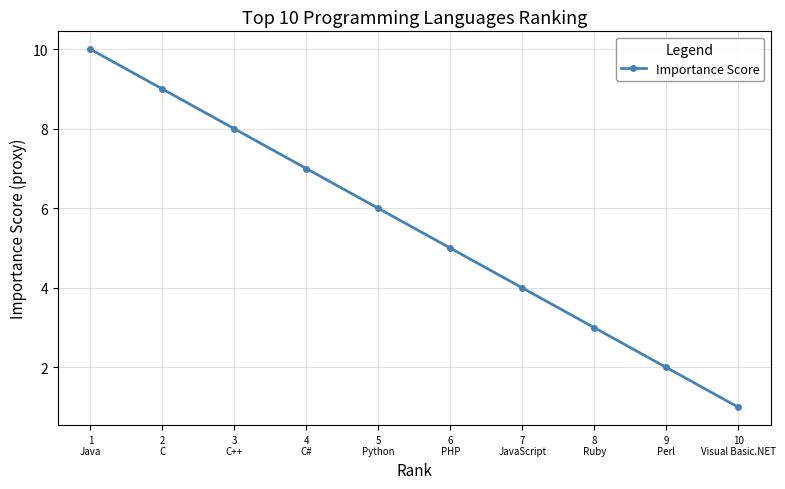

What is the ratio of the value at 6
PHP to the value at 1
Java?

0.5